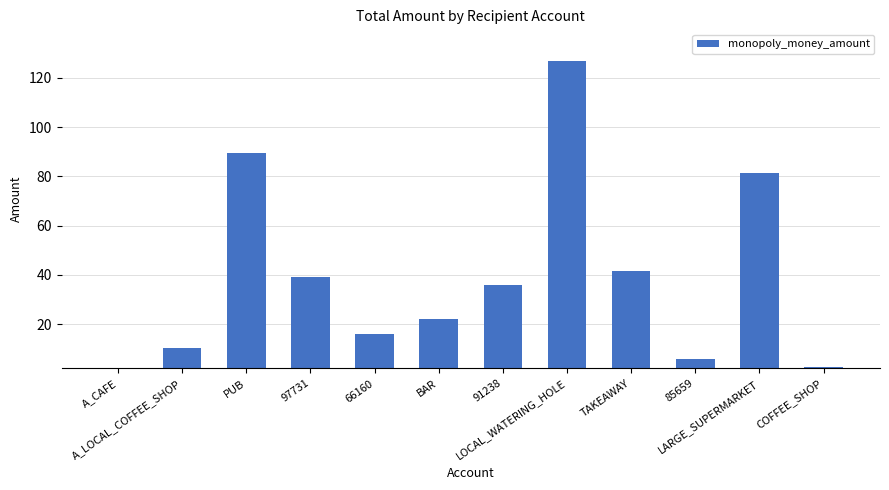

What is the average value?

39.4